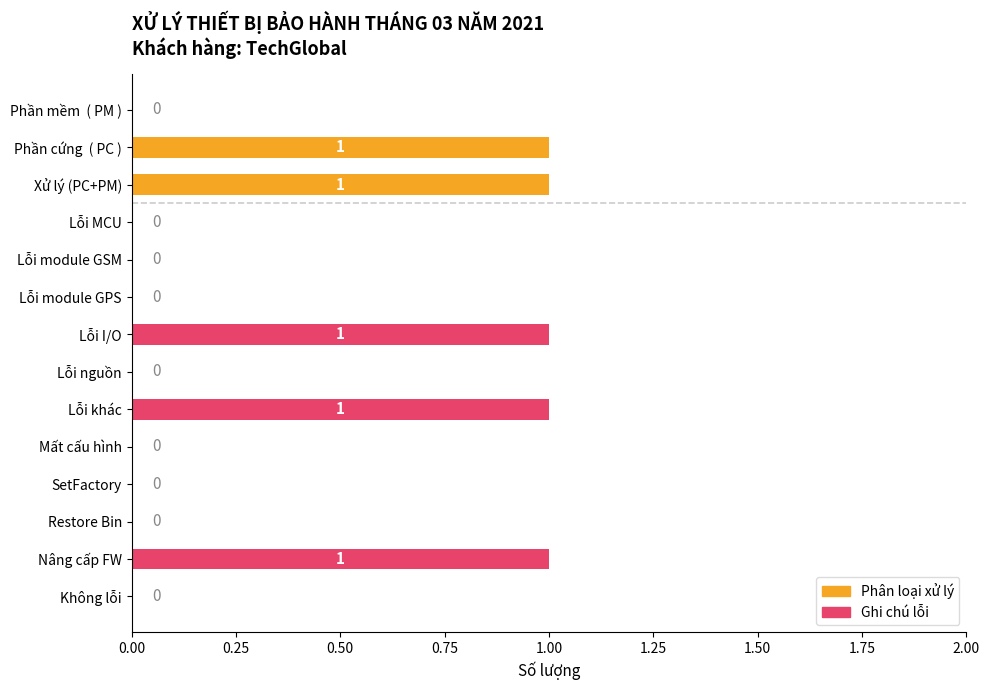

Count the values in the range 0 to 1.

14